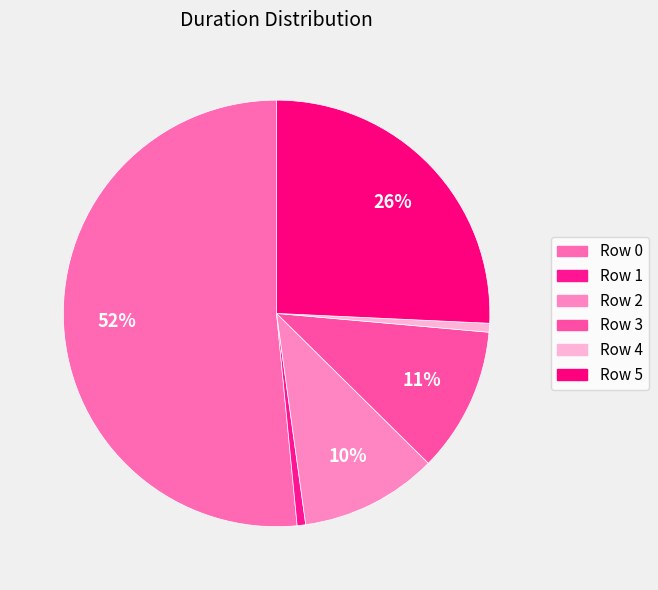

How many segments does this pie chart have?

6